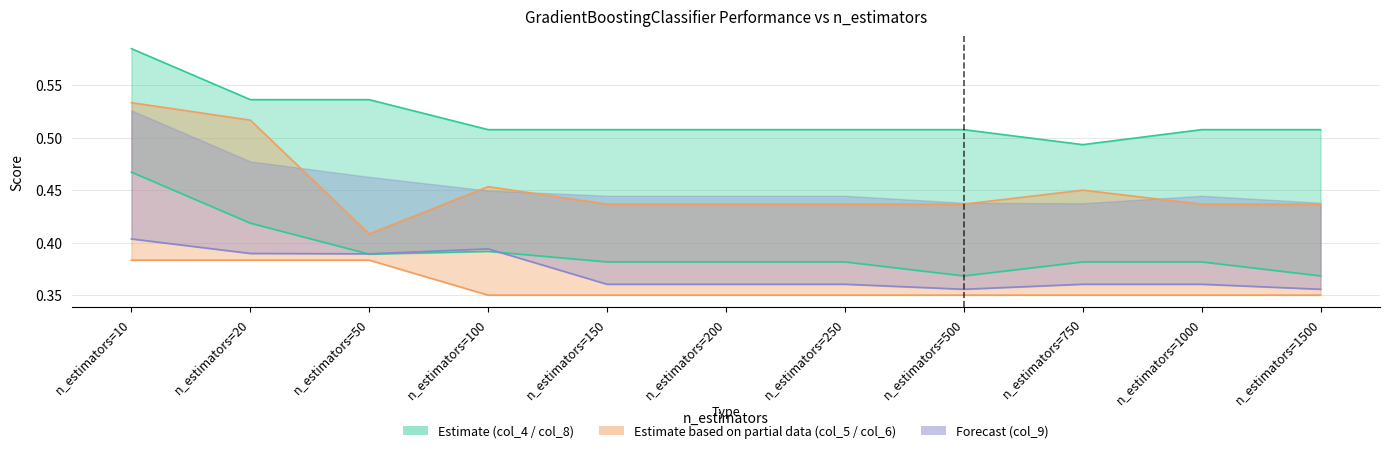

Is it true that col_6 equals 0.2 at n_estimators=1000?

False